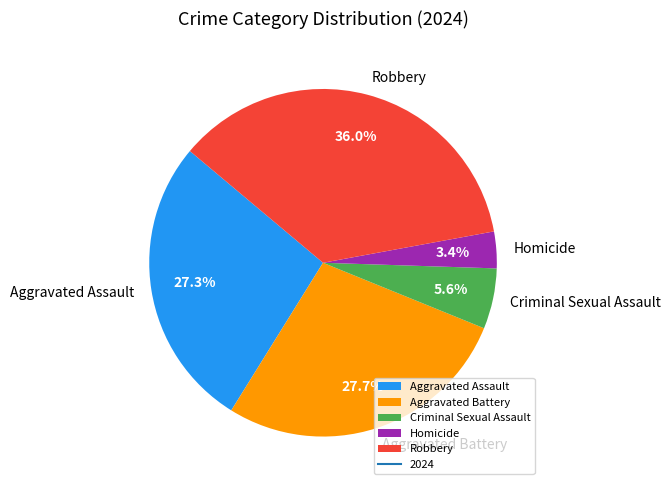

To the nearest percent, what is the difference between the largest and smallest slice percentages?

33%